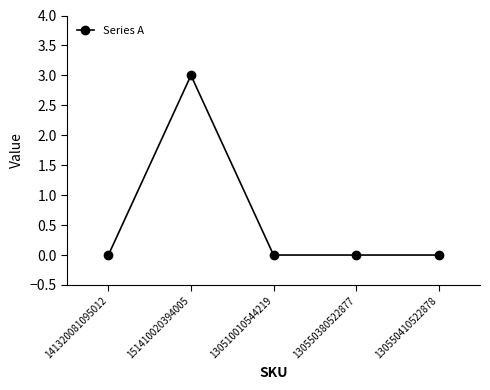

What is the average value?

1